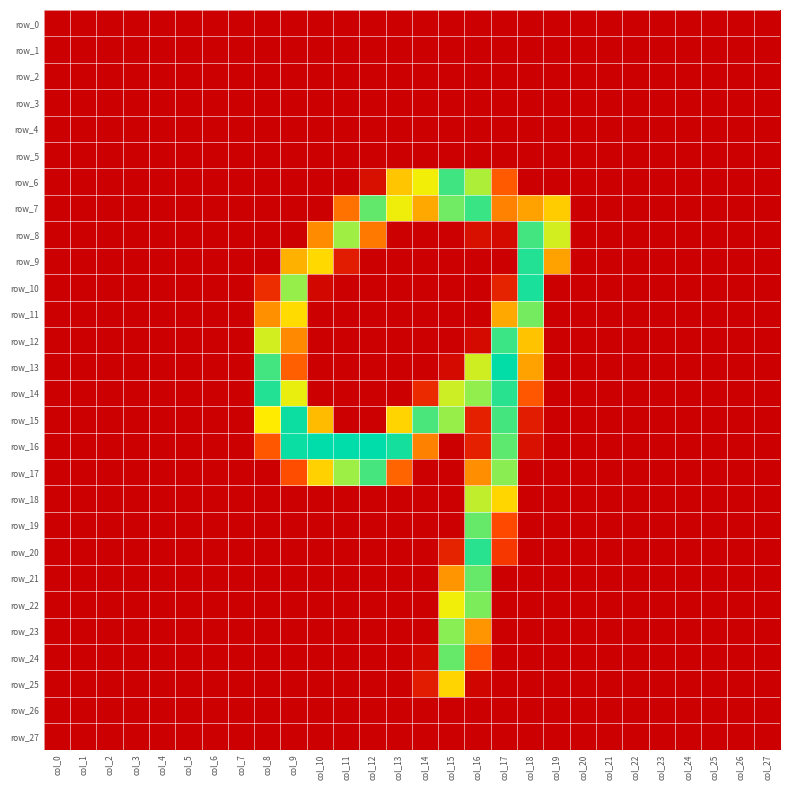

What is the spread (max minus min) of values at col_15?

225